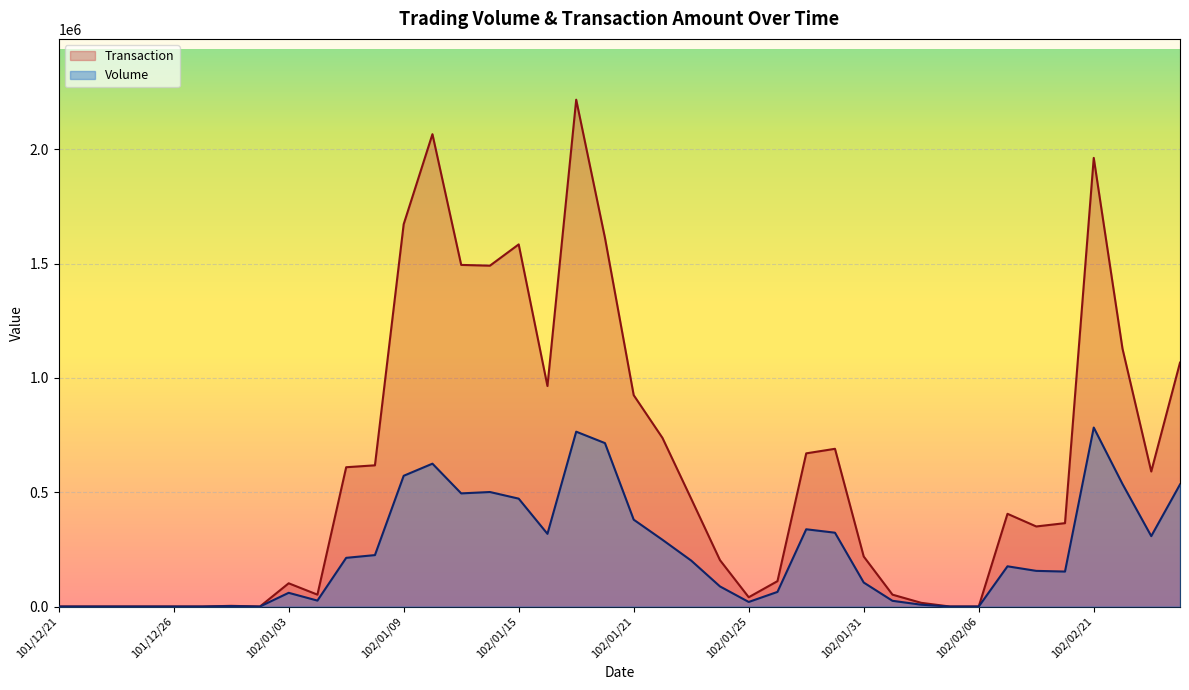

At which label does Transaction reach its peak?

102/01/17